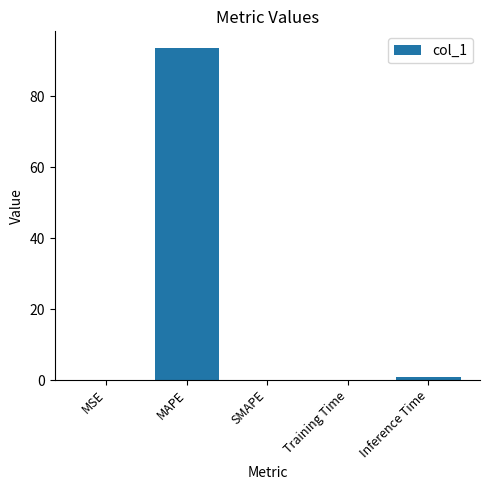

What is the change in value from MSE to MAPE?

+93.5